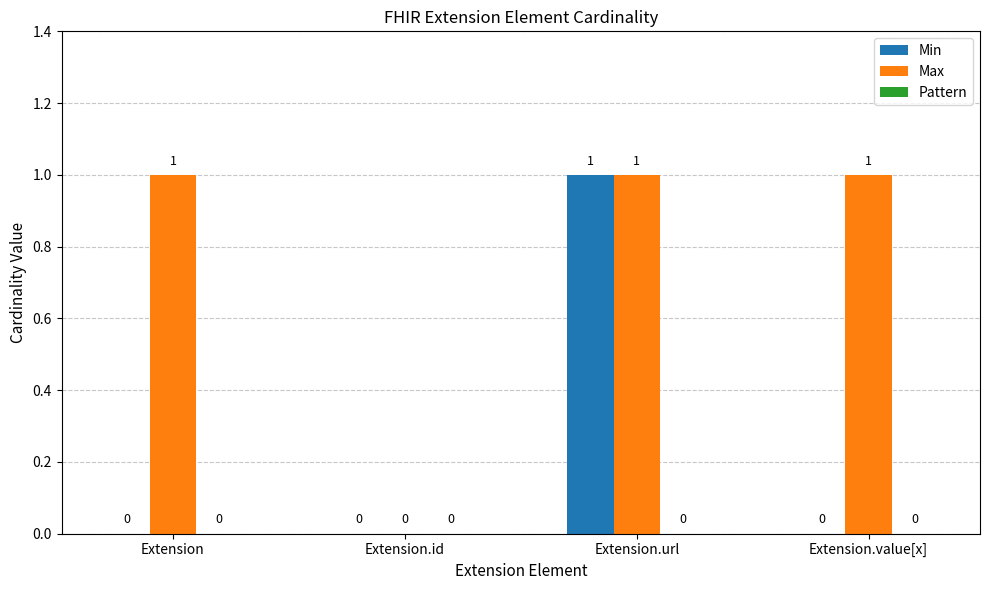

Between Extension and Extension.id, which series saw the biggest shift?

Max